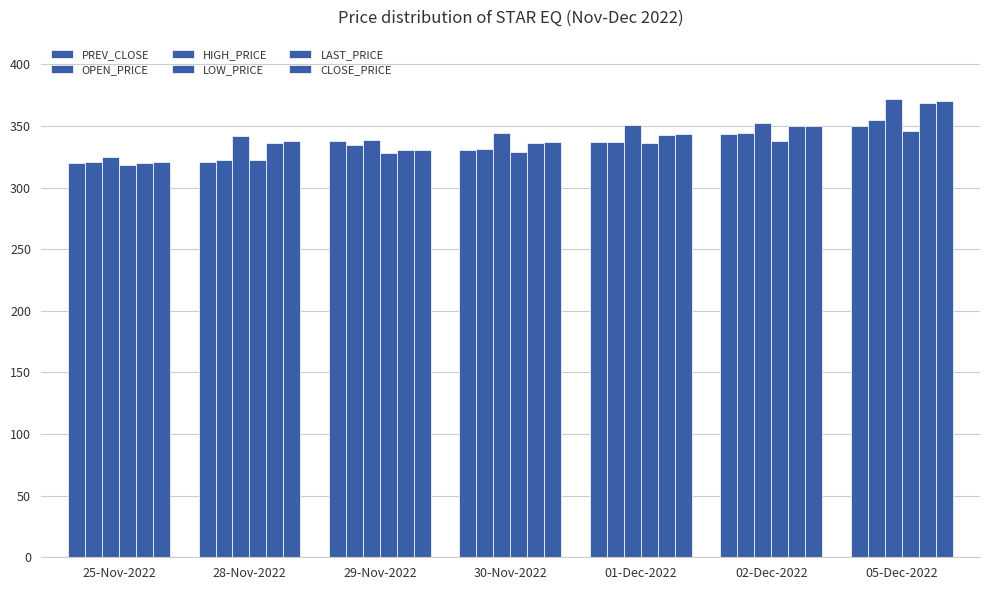

Reading left to right, list all the values displayed in this chart.

PREV_CLOSE: 319.9	320.8	337.6	330.3	337.2	343.5	349.8
OPEN_PRICE: 321.0	322.4	334.1	331.6	337.2	344.2	355.0
HIGH_PRICE: 324.9	341.8	338.6	344.4	351.0	352.0	372.0
LOW_PRICE: 318.4	322.0	328.4	329.0	336.5	338.1	346.1
LAST_PRICE: 320.0	336.4	330.8	336.3	342.5	350.0	369.0
CLOSE_PRICE: 320.8	337.6	330.3	337.2	343.5	349.8	369.9